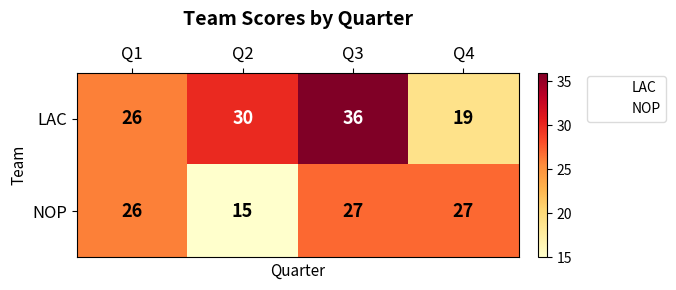

Rank the series by their average value, from lowest to highest.

NOP, LAC